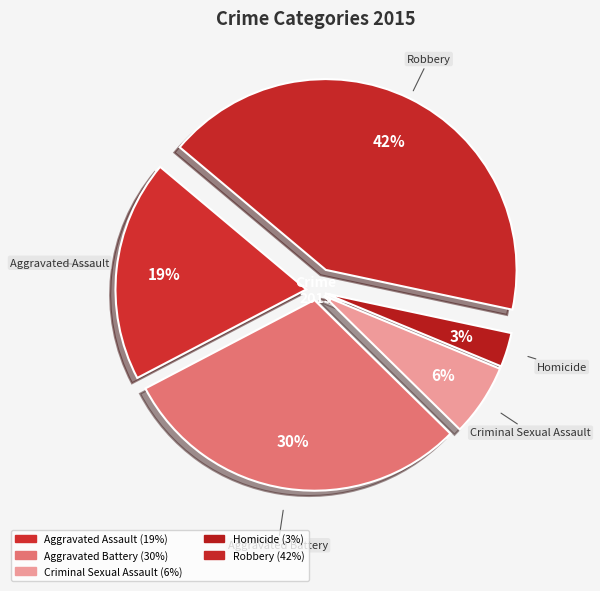

What is the largest slice in the pie chart?

Robbery